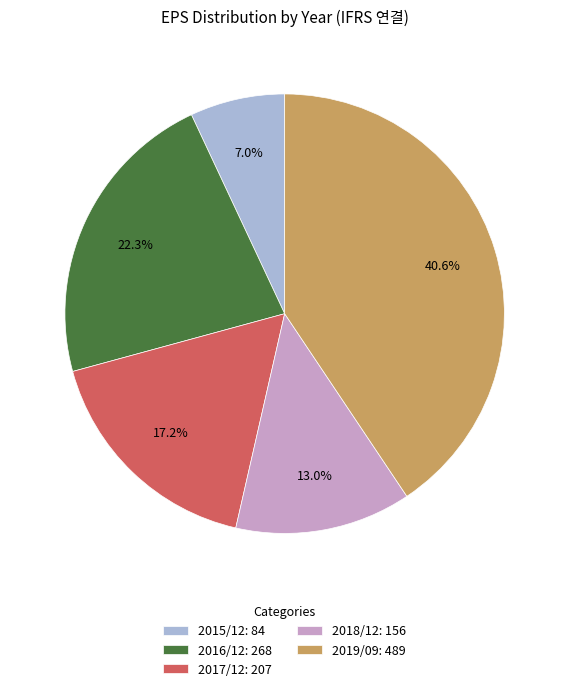

How many slices are in this pie chart?

5